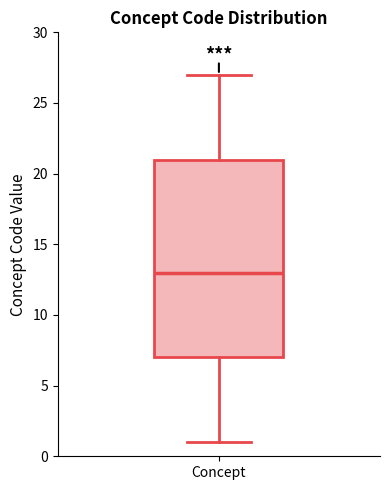

Transcribe this box plot: give where the median line is, the range the box spans, and where the two whiskers end, as read against the y-axis. The values are not printed on the chart, so give them approximately, as read against the axis.

median 13, box 7 to 21, whiskers 1 to 27